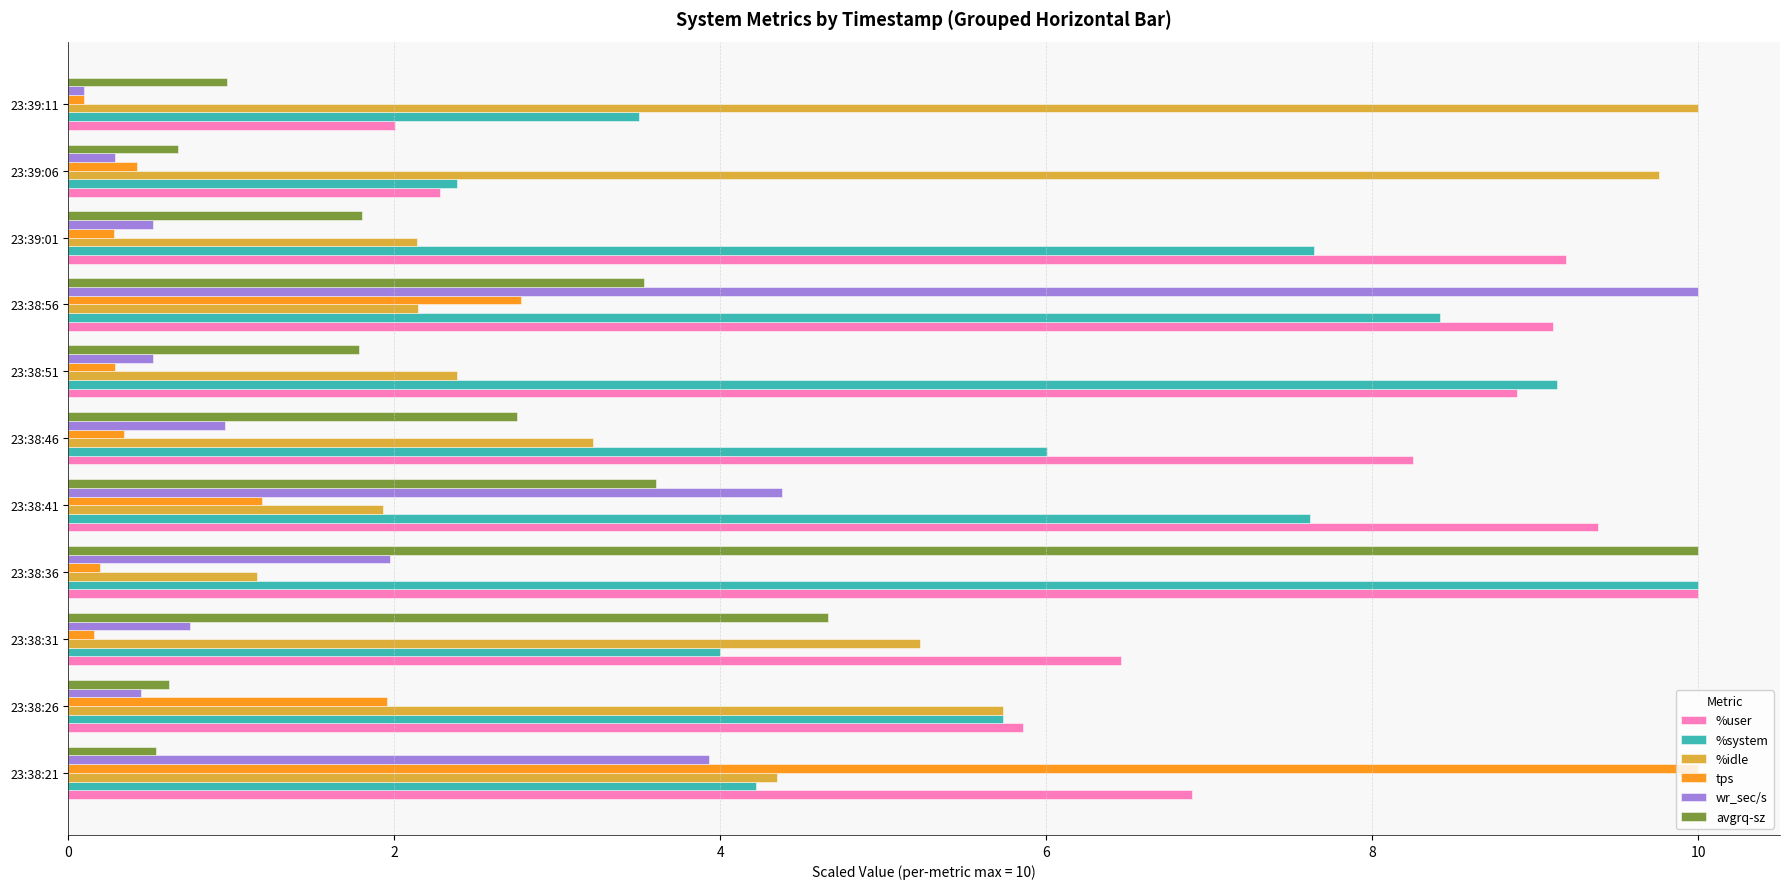

Which category has the lowest value in the %system series?

23:39:06